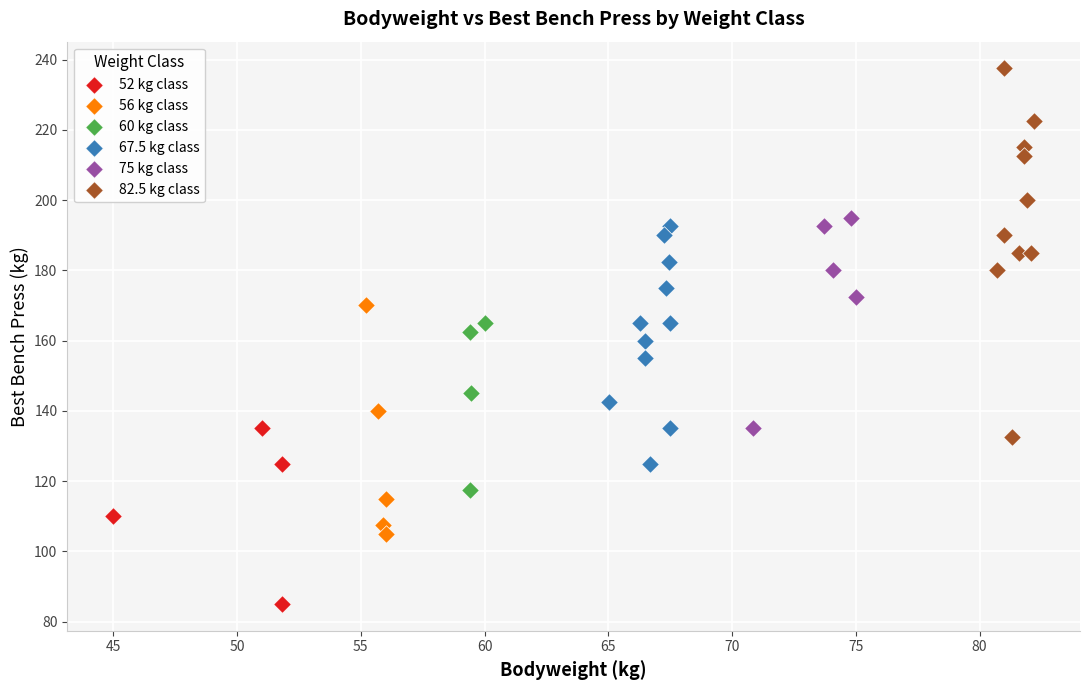

What are all the series names shown in the legend?

52 kg class, 56 kg class, 60 kg class, 67.5 kg class, 75 kg class, 82.5 kg class